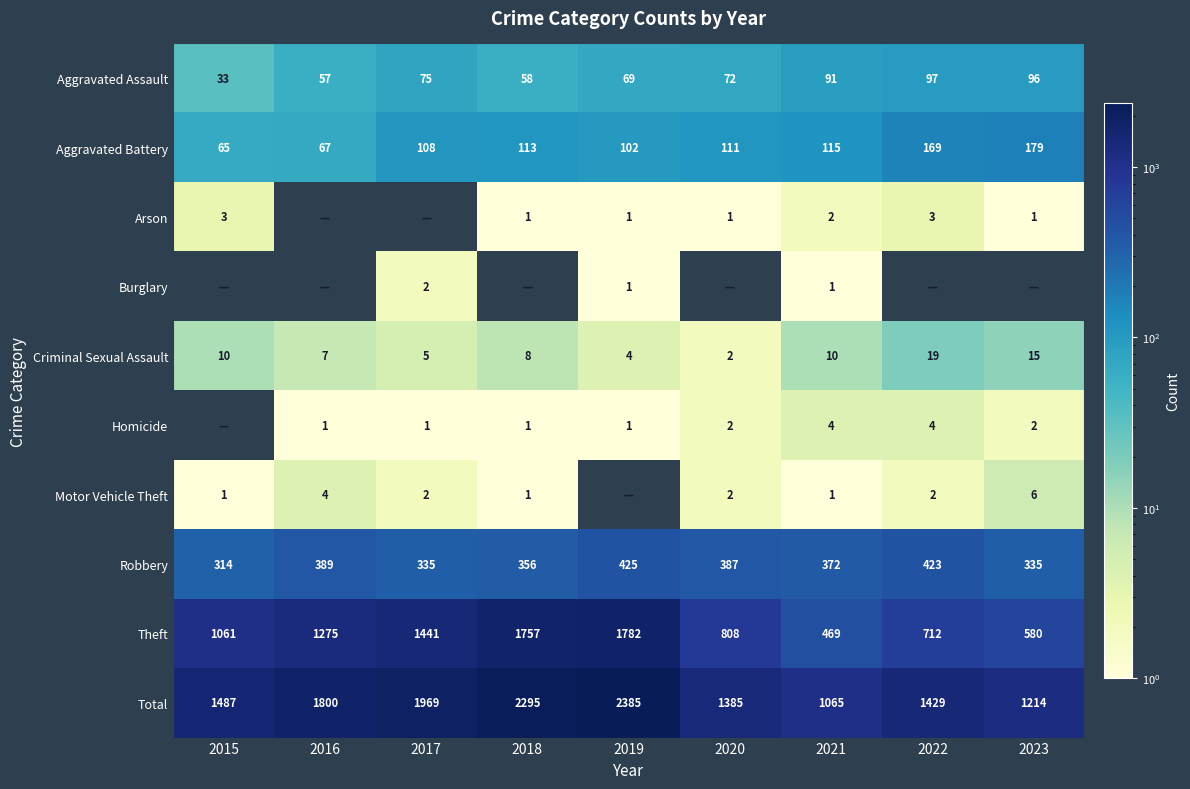

Is it true that Motor Vehicle Theft equals 1 at 2015?

True